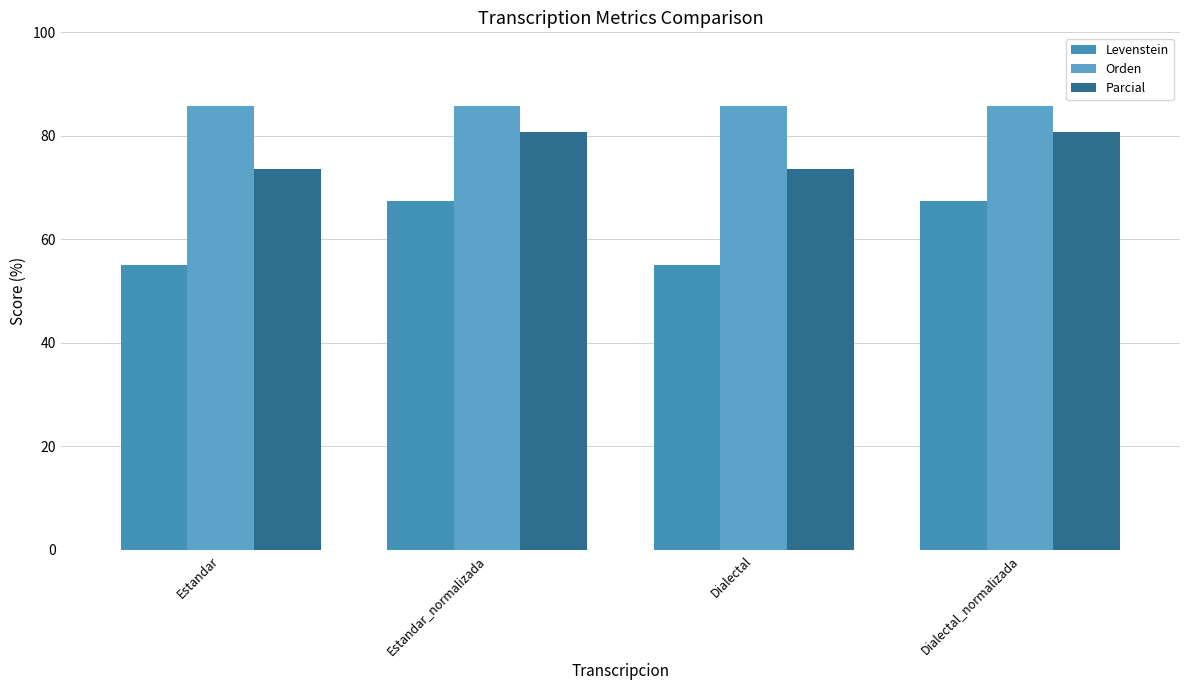

Reading left to right, what are all the values shown in this chart?

Levenstein: Estandar=55.0	Estandar_normalizada=67.5	Dialectal=55.0	Dialectal_normalizada=67.5
Orden: Estandar=85.7	Estandar_normalizada=85.7	Dialectal=85.7	Dialectal_normalizada=85.7
Parcial: Estandar=73.6	Estandar_normalizada=80.8	Dialectal=73.6	Dialectal_normalizada=80.8